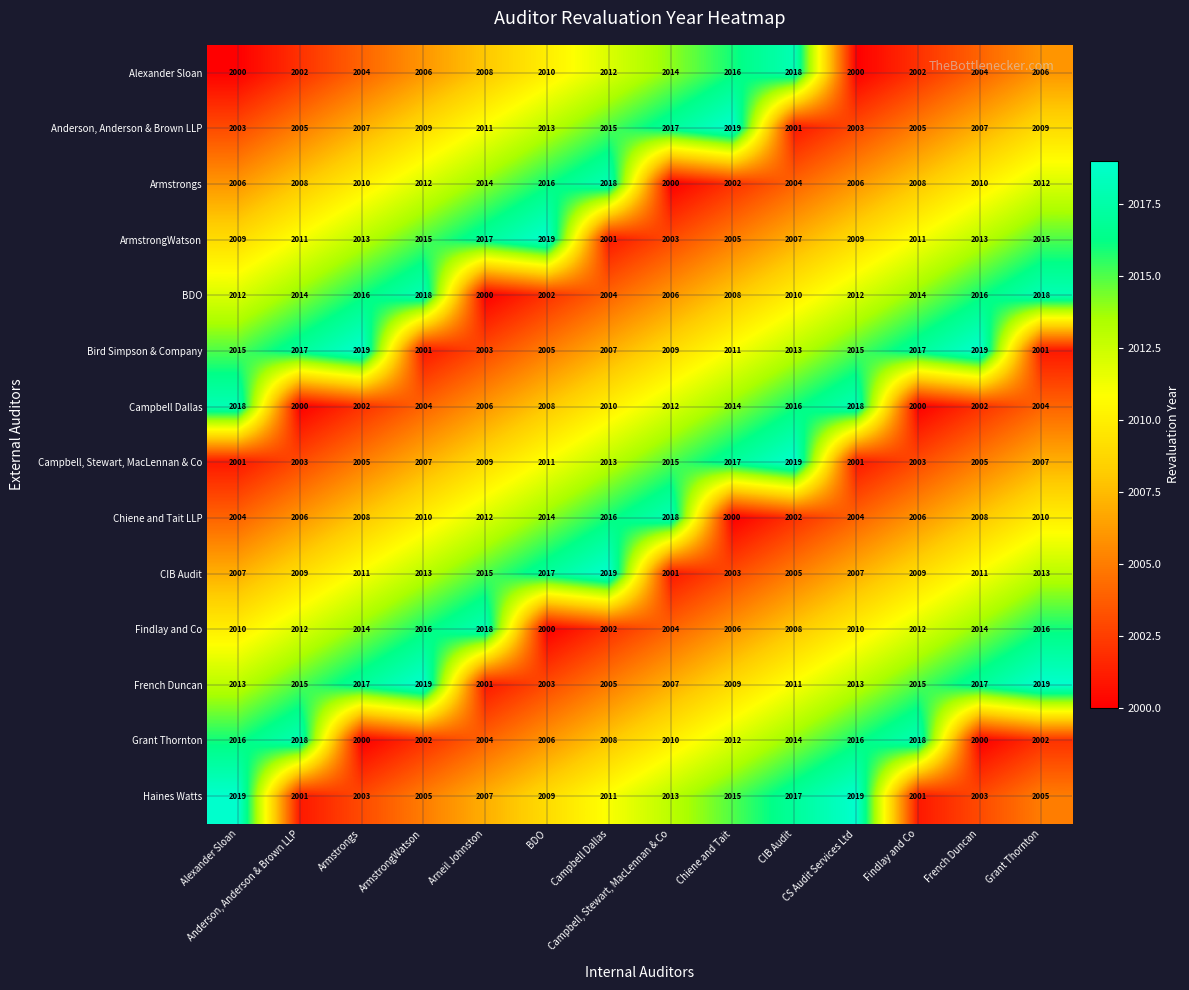

What is the sum of all Haines Watts values?

28128